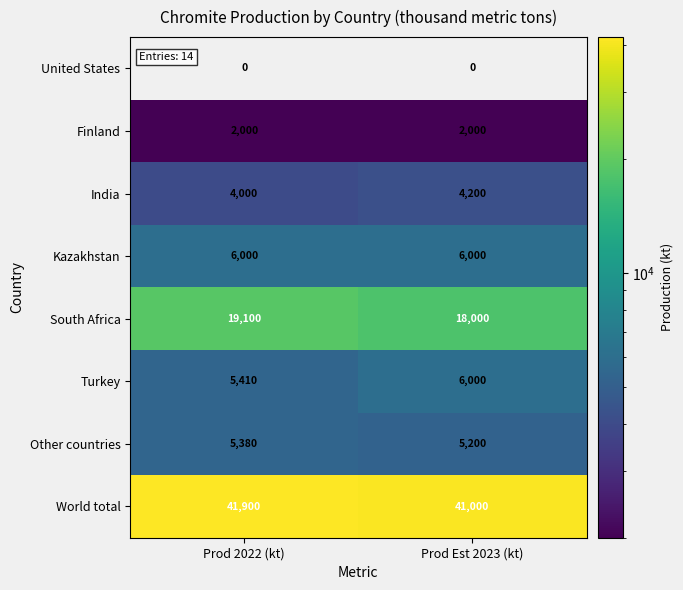

How many series are shown in this chart?

8